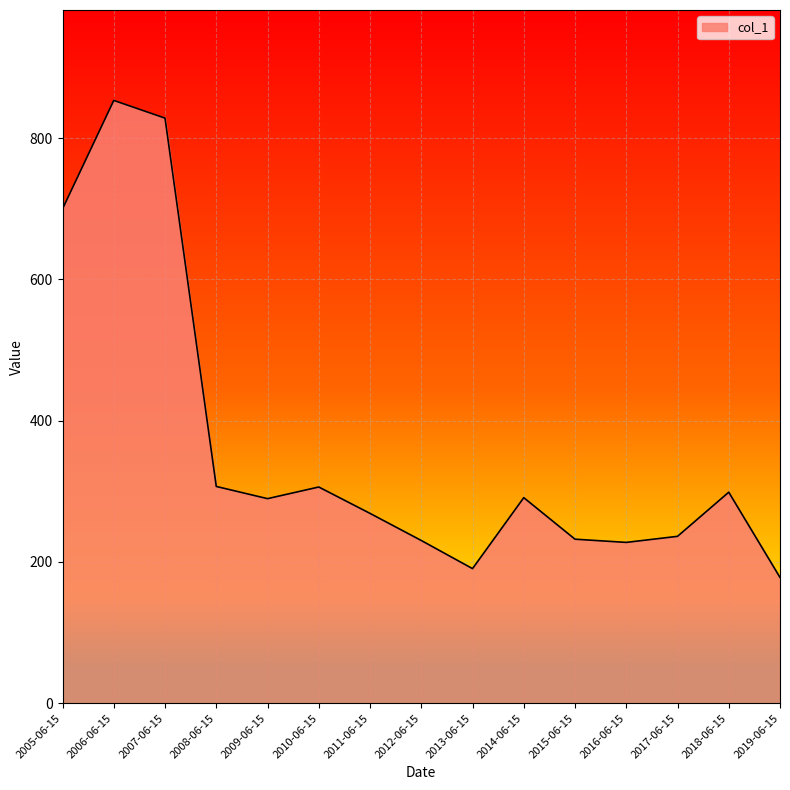

What is the greatest value displayed?

853.5